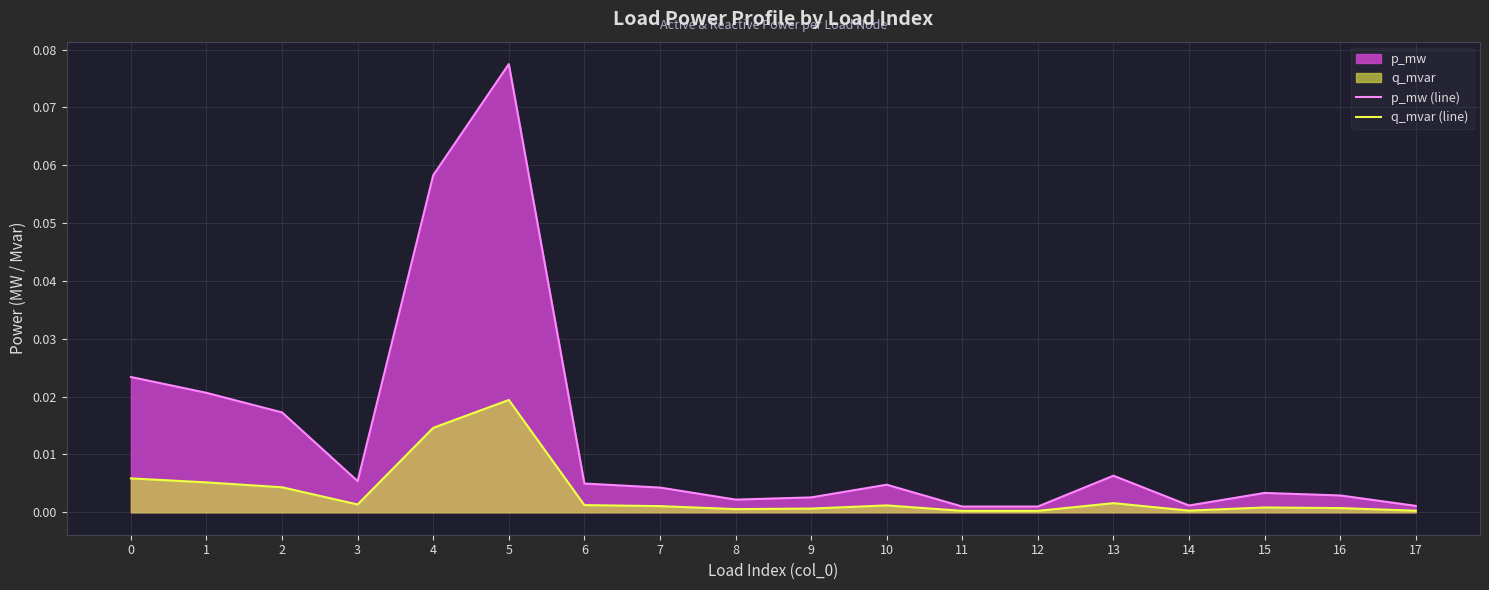

Which series changed the most between 3 and 12?

p_mw (line)